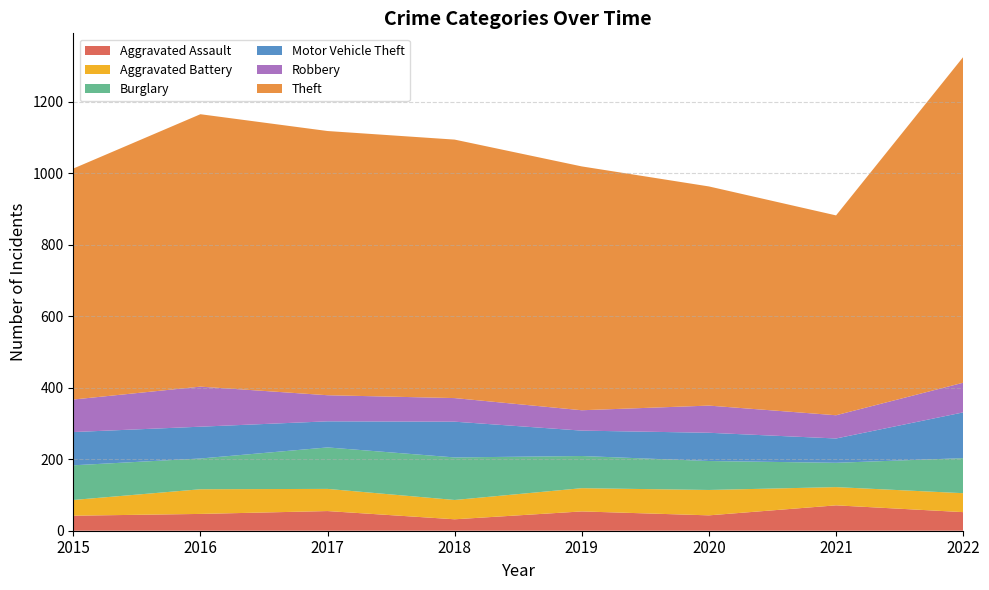

Reading right to left, transcribe all the data shown in this chart.

Aggravated Assault: 52	71	43	54	32	55	47	42
Aggravated Battery: 53	51	71	65	54	62	69	44
Burglary: 98	68	81	90	119	116	86	97
Motor Vehicle Theft: 128	68	79	71	100	73	89	93
Robbery: 83	65	76	57	66	73	112	91
Theft: 911	559	613	682	723	739	762	646